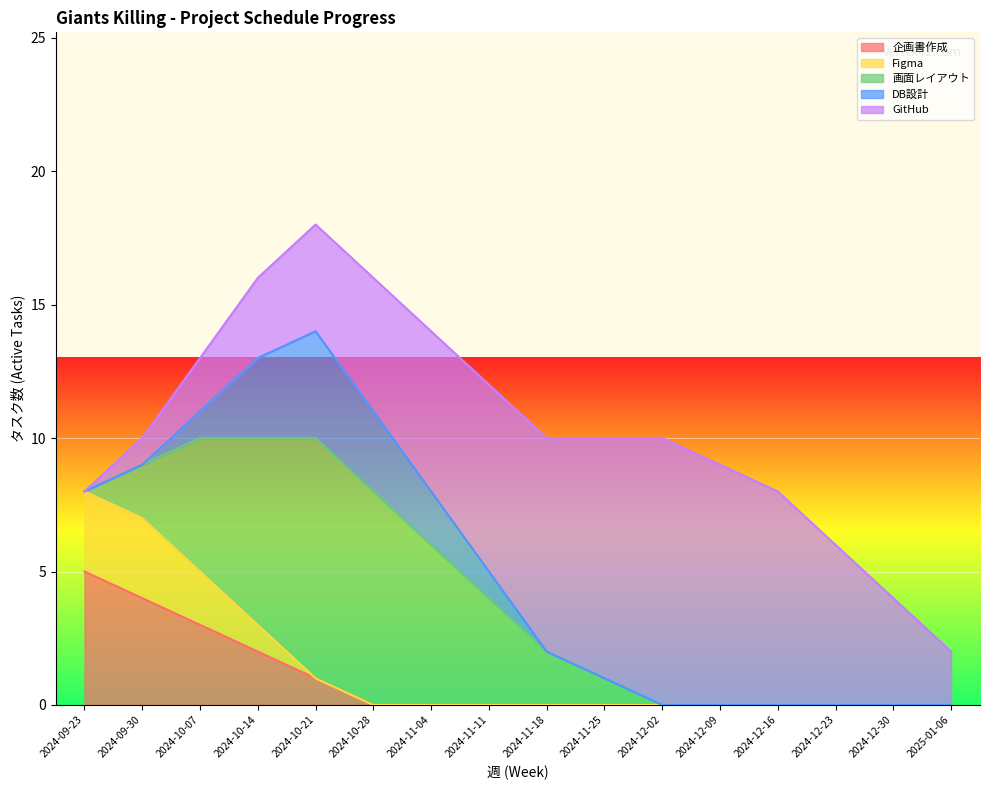

True or false: 企画書作成 and Figma intersect in this chart.

False